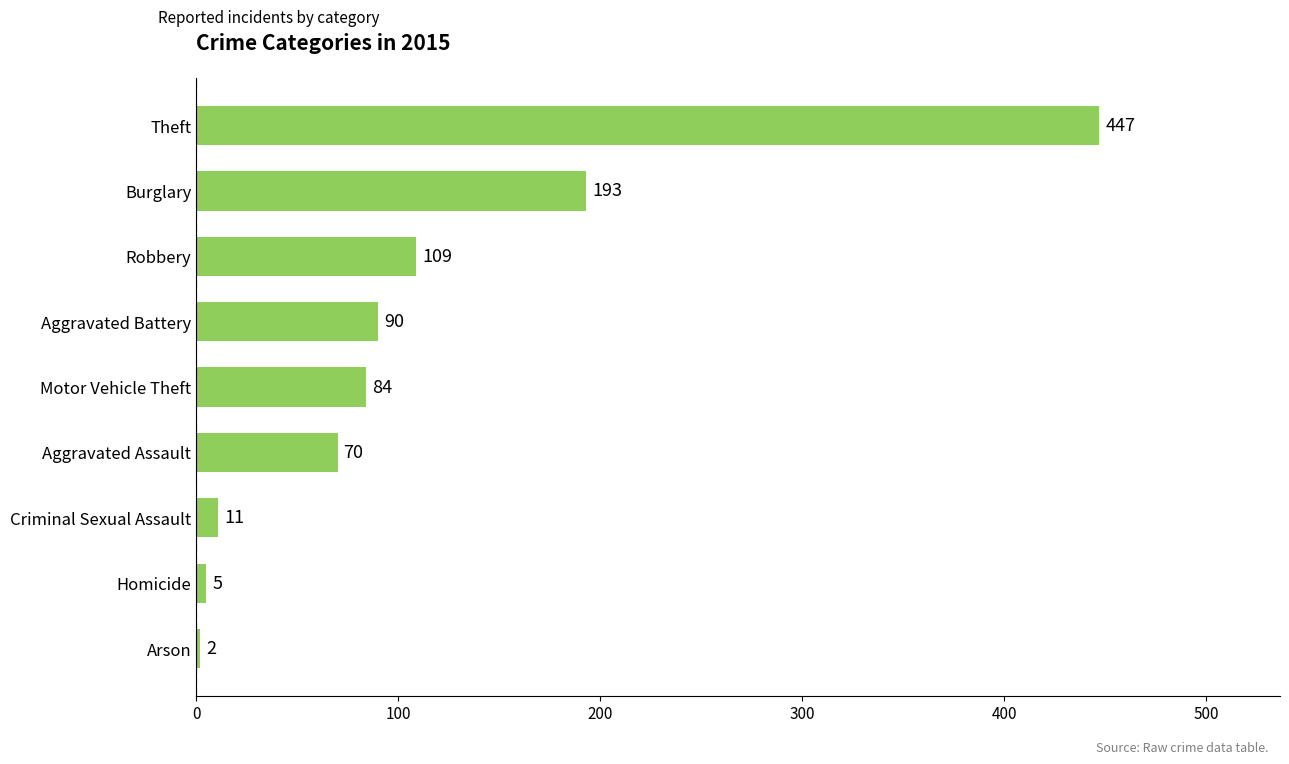

List the labels in order of value, largest first.

Theft, Burglary, Robbery, Aggravated Battery, Motor Vehicle Theft, Aggravated Assault, Criminal Sexual Assault, Homicide, Arson